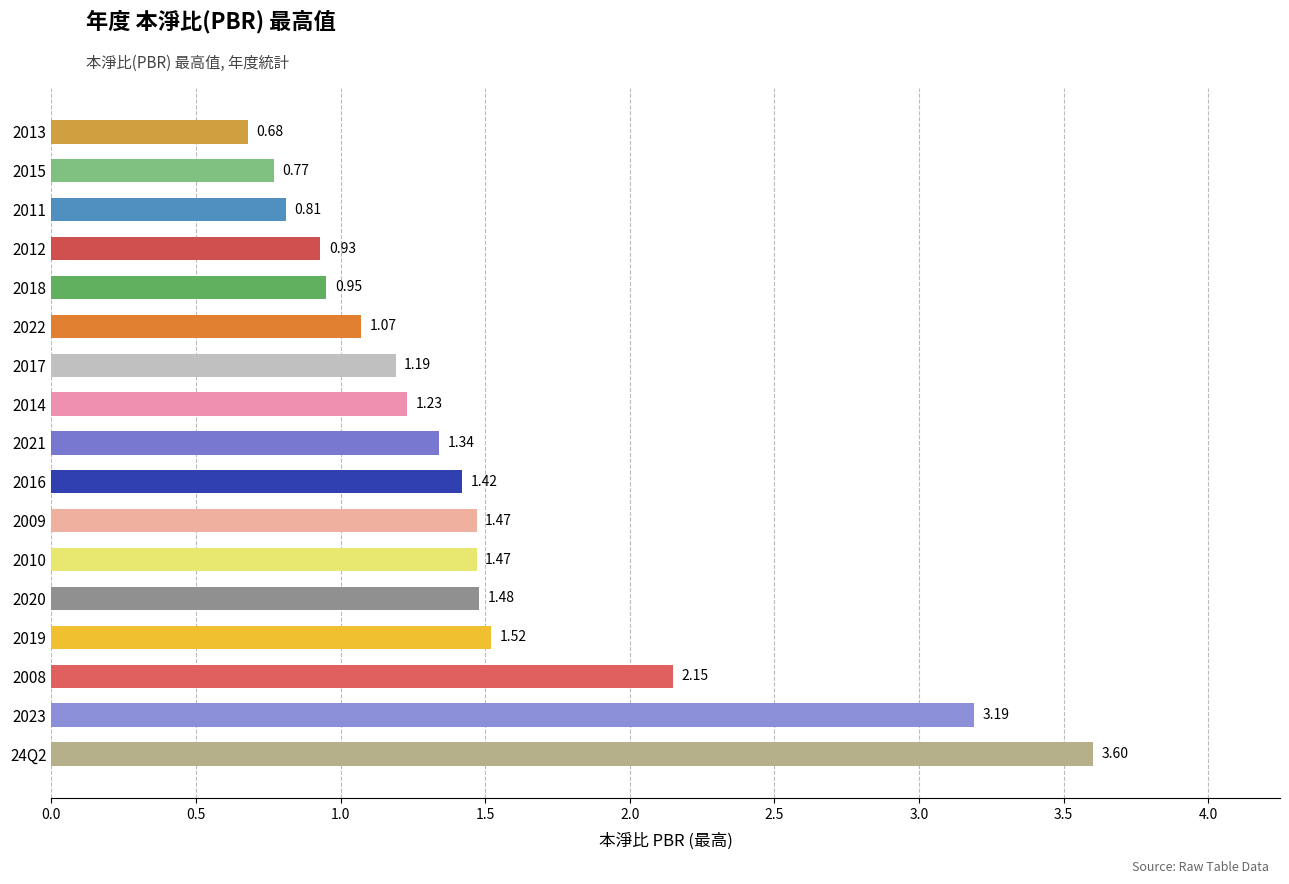

How many values are below 1?

5